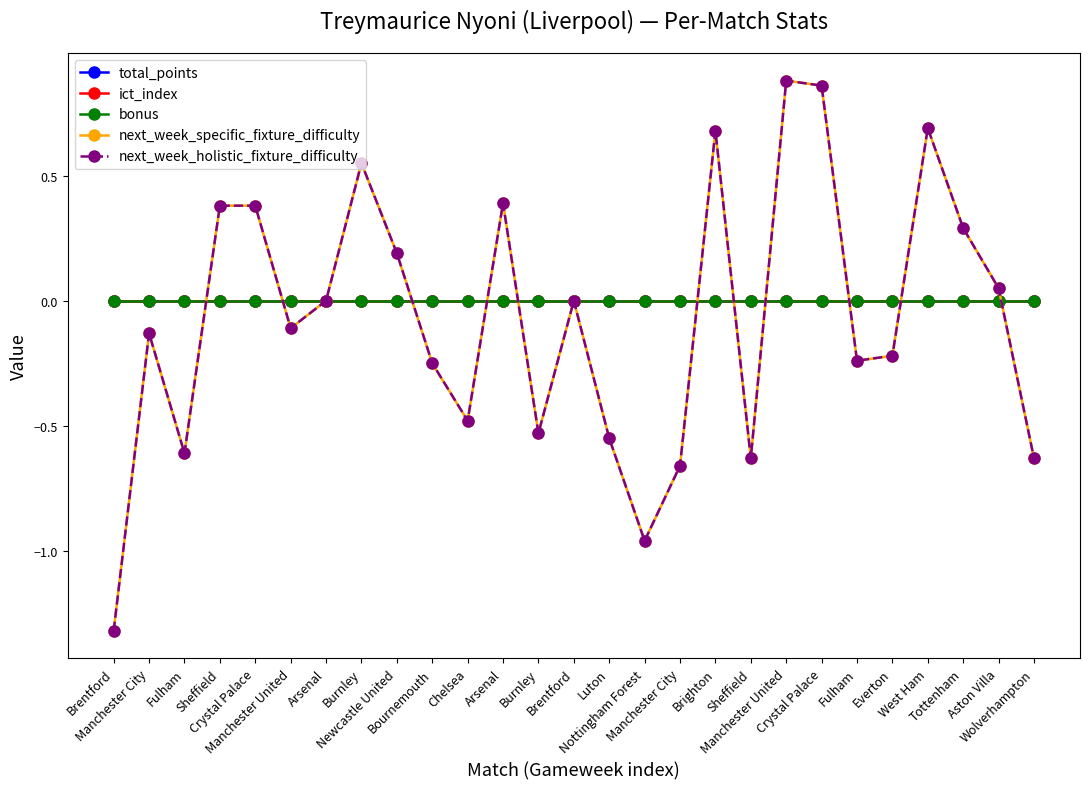

Which category has the highest value in the next_week_holistic_fixture_difficulty series?

Manchester United